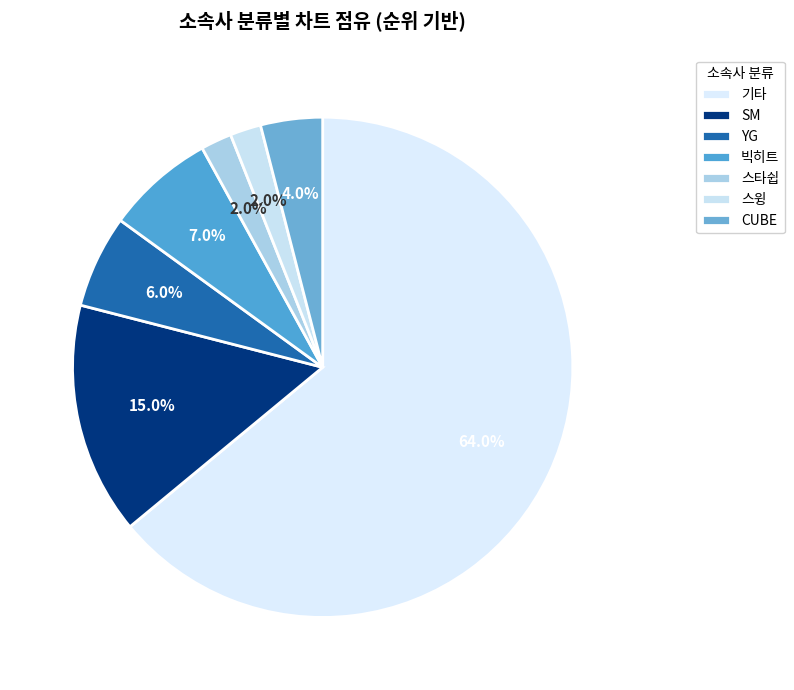

Which category accounts for the majority?

기타